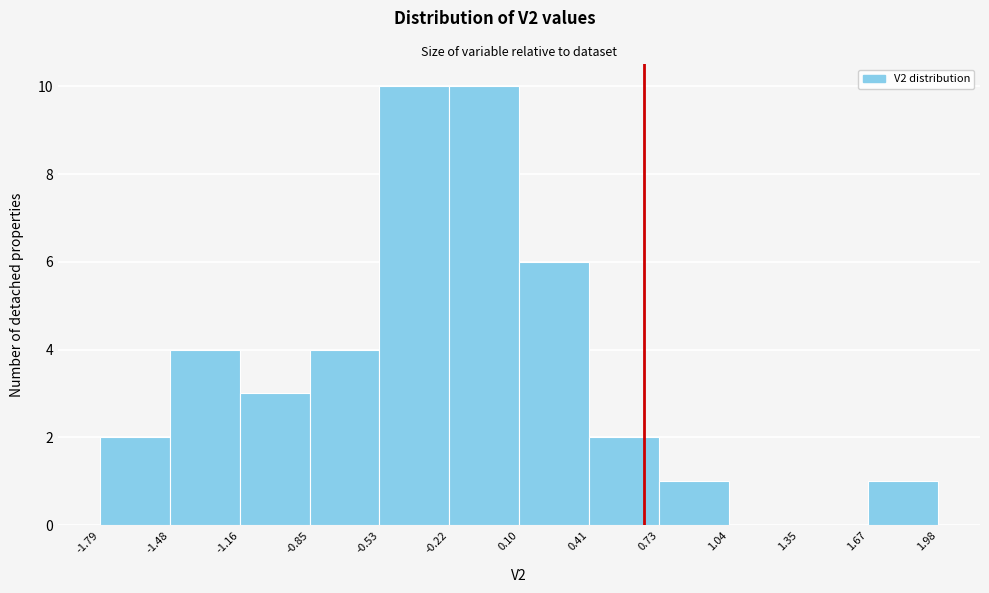

Reading left to right, transcribe this chart: for each bar, give the range it covers on the x-axis and its height. The values are not printed on the chart, so give them approximately, as read against the axis.

-1.79 to -1.48: 2
-1.48 to -1.16: 4
-1.16 to -0.85: 3
-0.85 to -0.53: 4
-0.53 to -0.22: 10
-0.22 to 0.10: 10
0.10 to 0.41: 6
0.41 to 0.73: 2
0.73 to 1.04: 1
1.04 to 1.35: 0
1.35 to 1.67: 0
1.67 to 1.98: 1